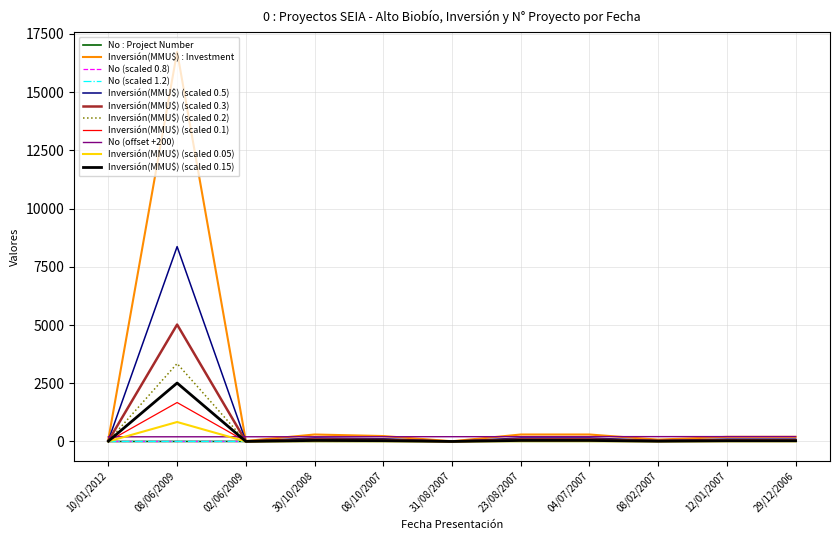

What is the highest value of the Inversión(MMU$) (scaled 0.5) series?

8368.0